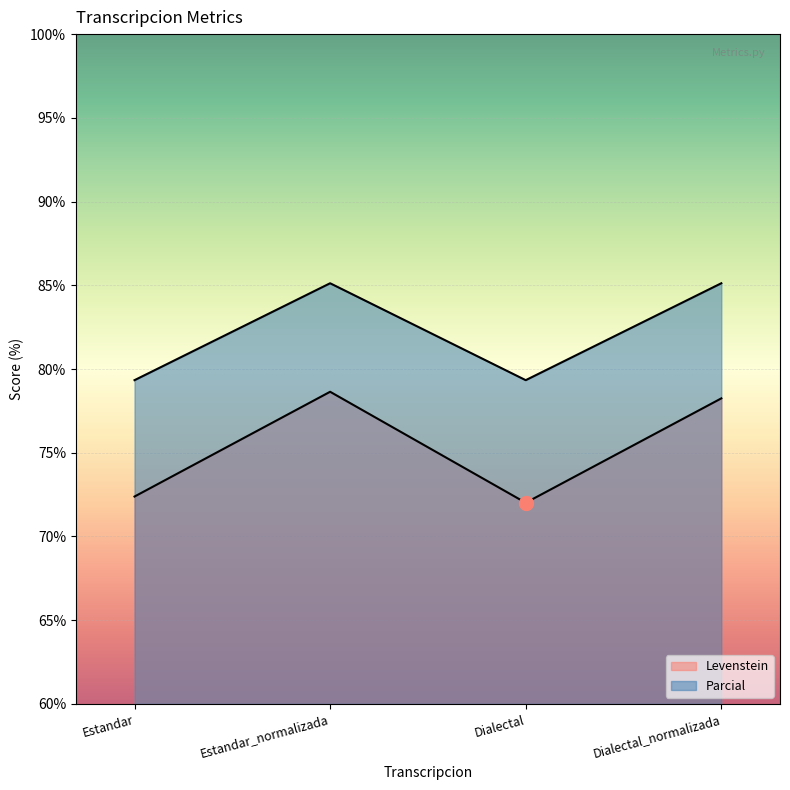

True or false: Parcial and Levenstein intersect in this chart.

False